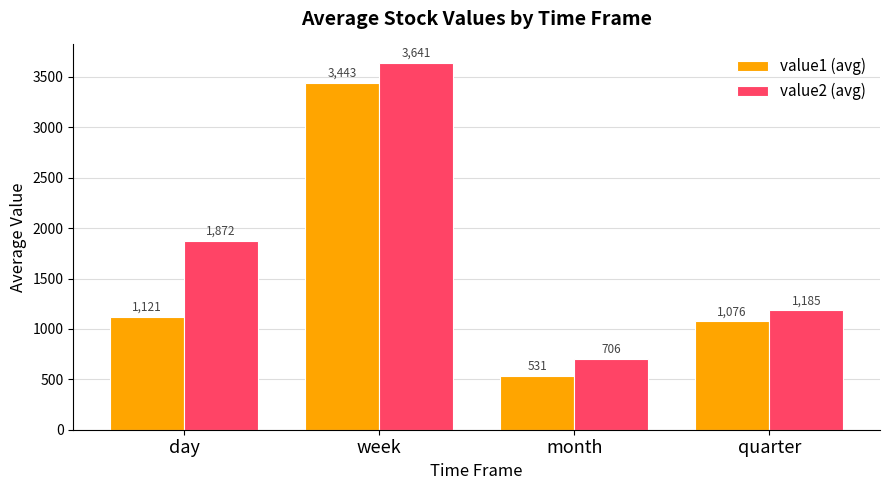

Count the number of data series in this chart.

2